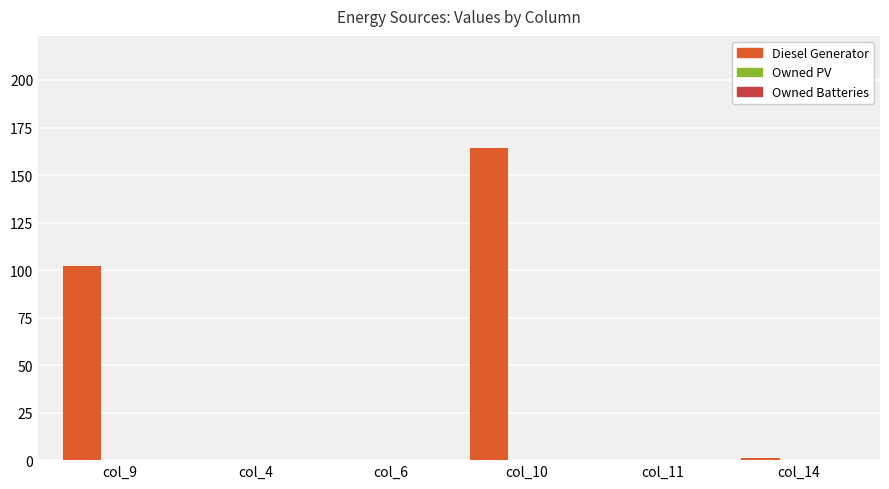

What is the maximum value shown in the chart?

164